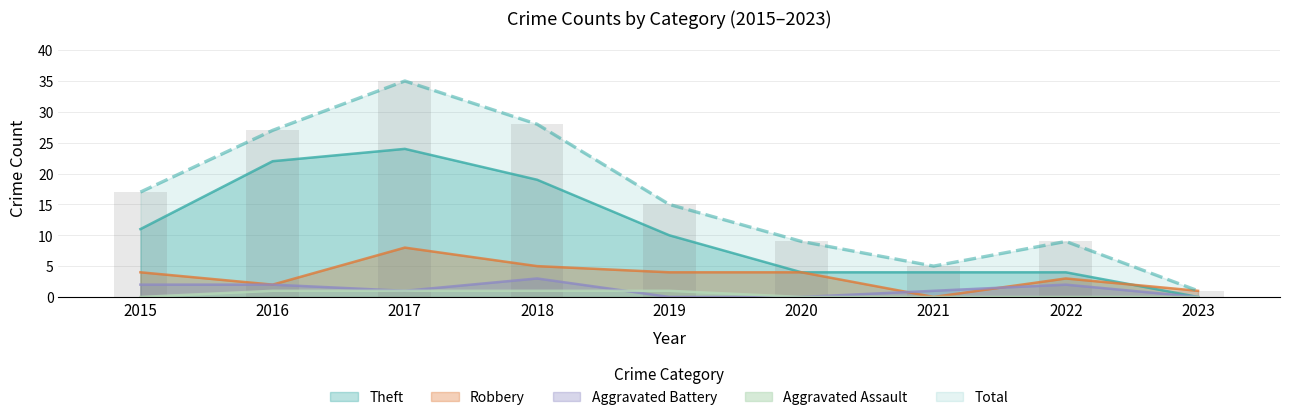

Where does the Robbery series first go above 4?

2017